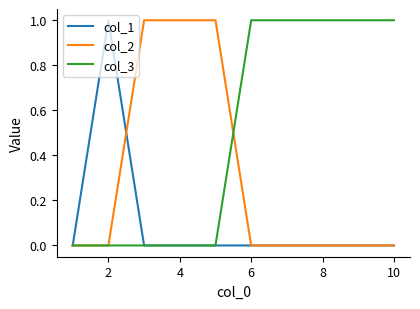

Which series has the largest total across all categories?

col_3